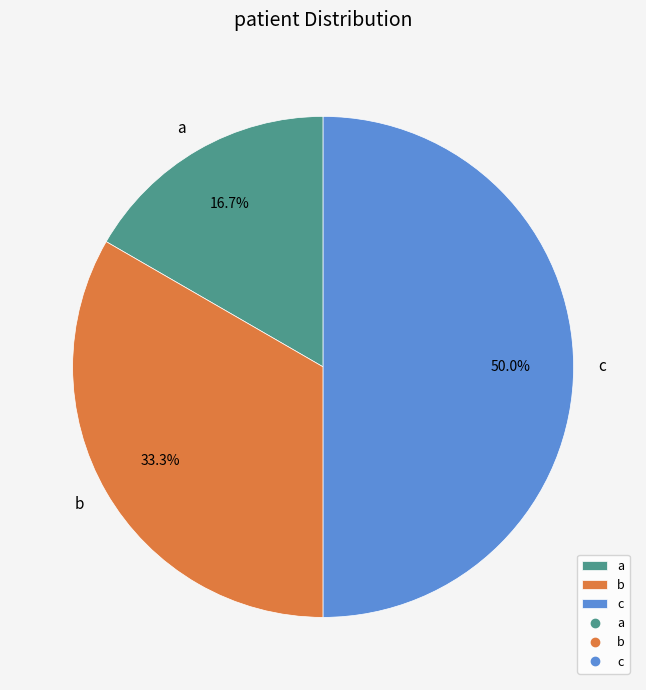

What is the total percentage of a and c?

66.7%